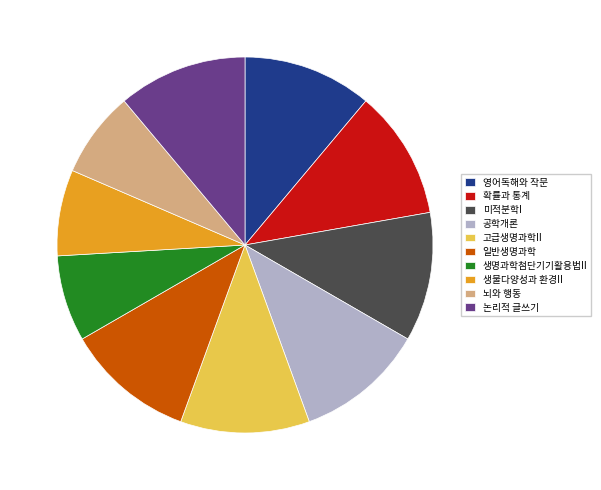

Is it true that 영어독해와 작문 is 19% of the pie?

False